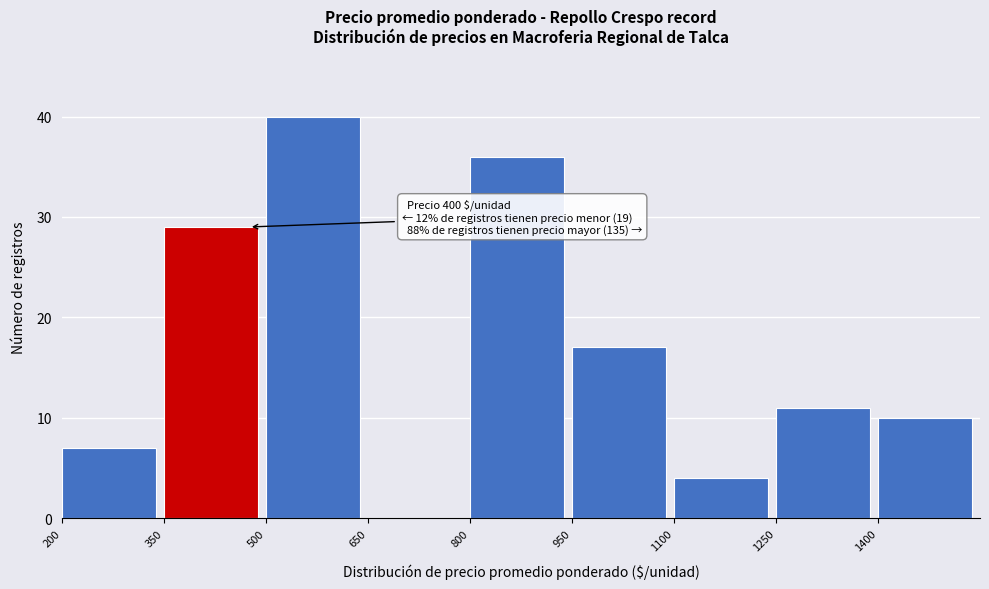

Which range on the x-axis has the tallest bar?

500 to 650